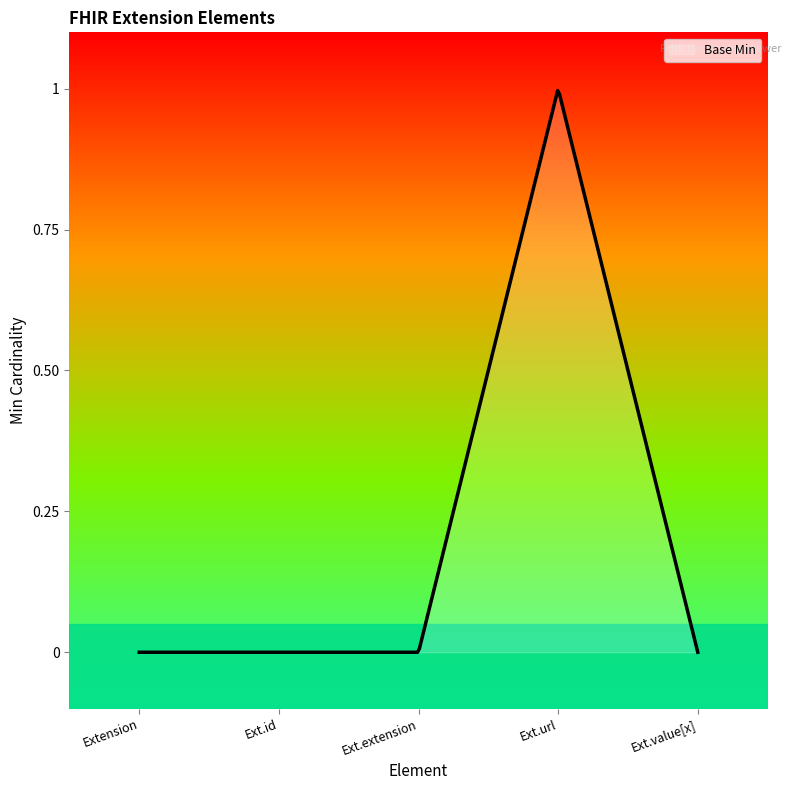

What is the difference between the maximum and minimum values?

1